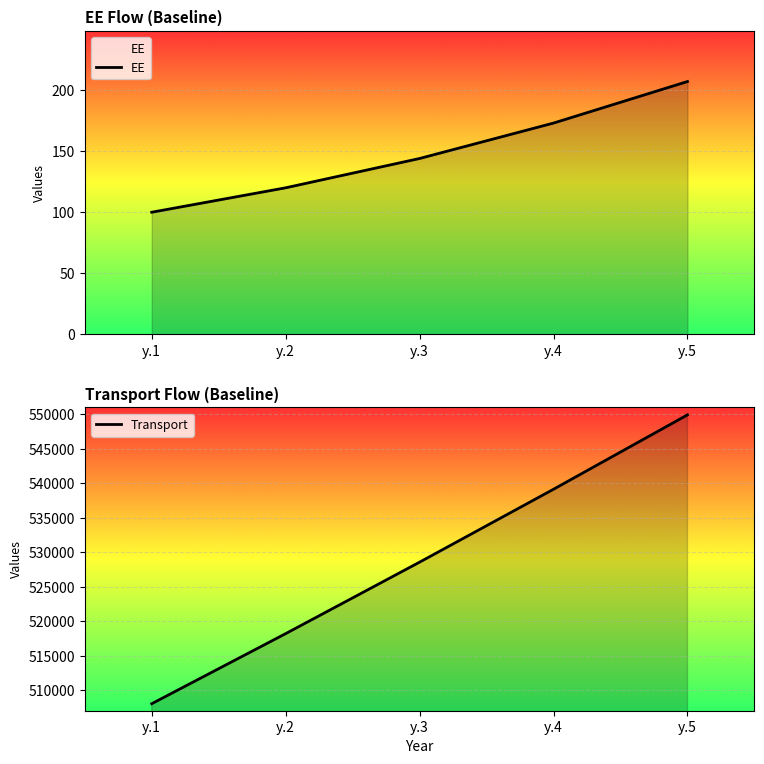

At which label does EE reach its minimum?

y.1